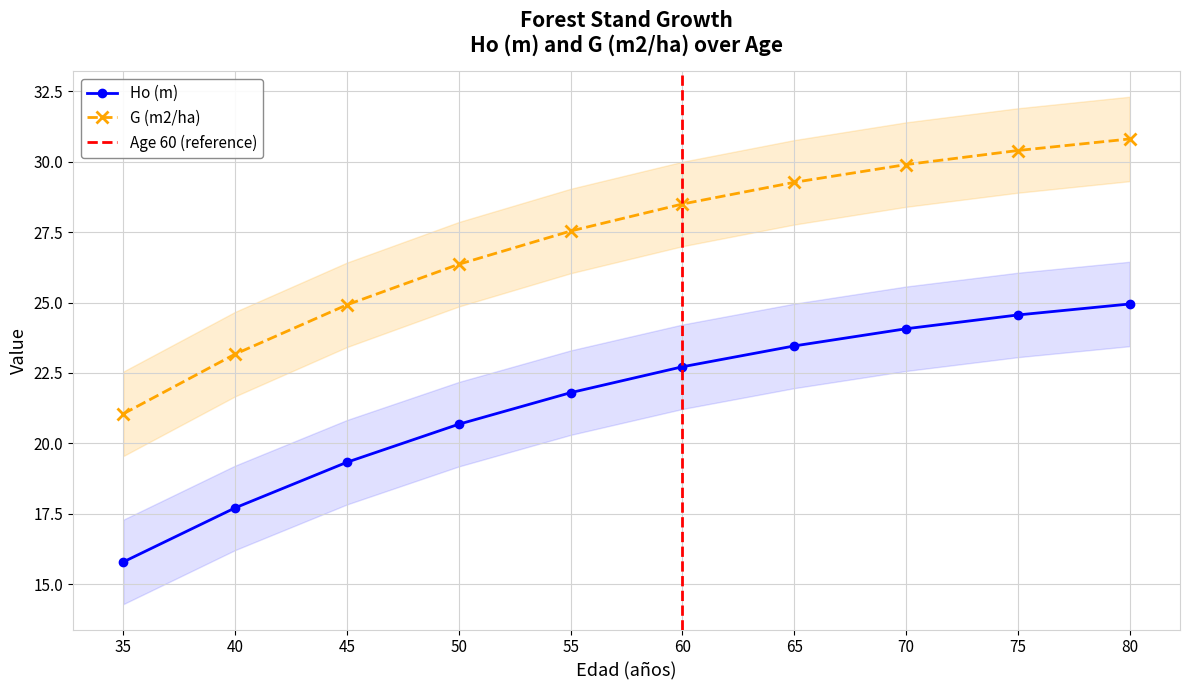

Which category has the highest value in the G (m2/ha) series?

80